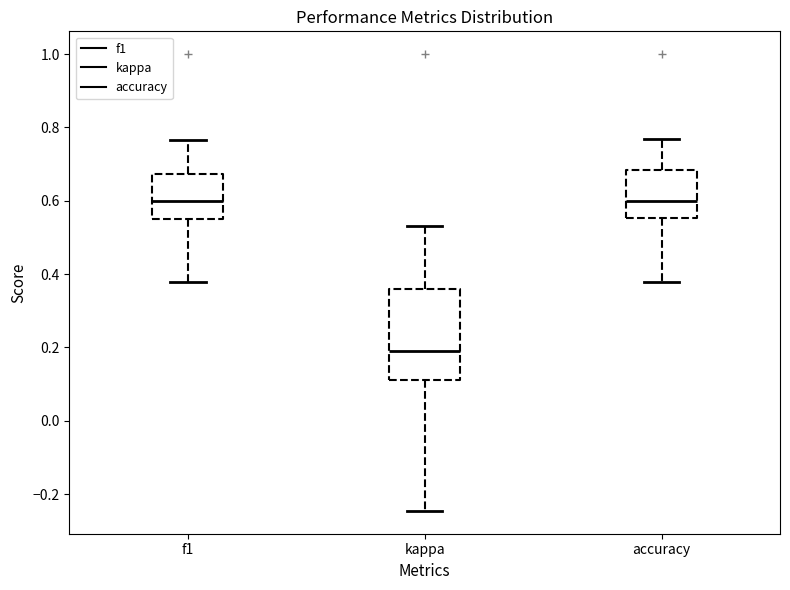

Reading left to right, transcribe this box plot: for each box, give where its median line is, the range the box spans, and where its two whiskers end, as read against the y-axis. The values are not printed on the chart, so give them approximately, as read against the axis.

f1: median 0.60, box 0.56 to 0.68, whiskers 0.38 to 0.76
kappa: median 0.20, box 0.12 to 0.36, whiskers -0.24 to 0.54
accuracy: median 0.60, box 0.56 to 0.68, whiskers 0.38 to 0.76